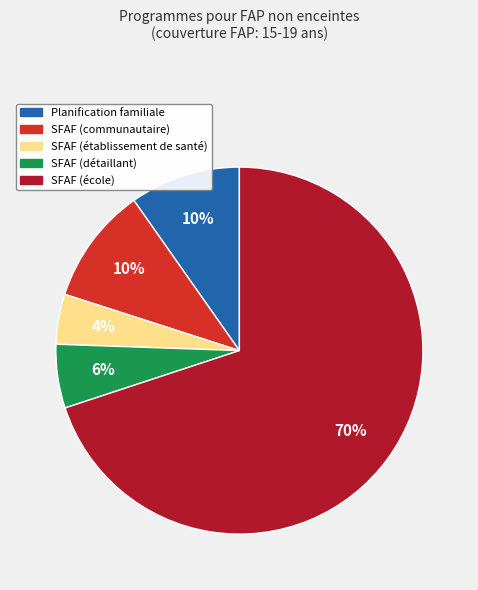

To the nearest percent, what is the difference between the SFAF (communautaire) and SFAF (établissement de santé) slice percentages?

6%